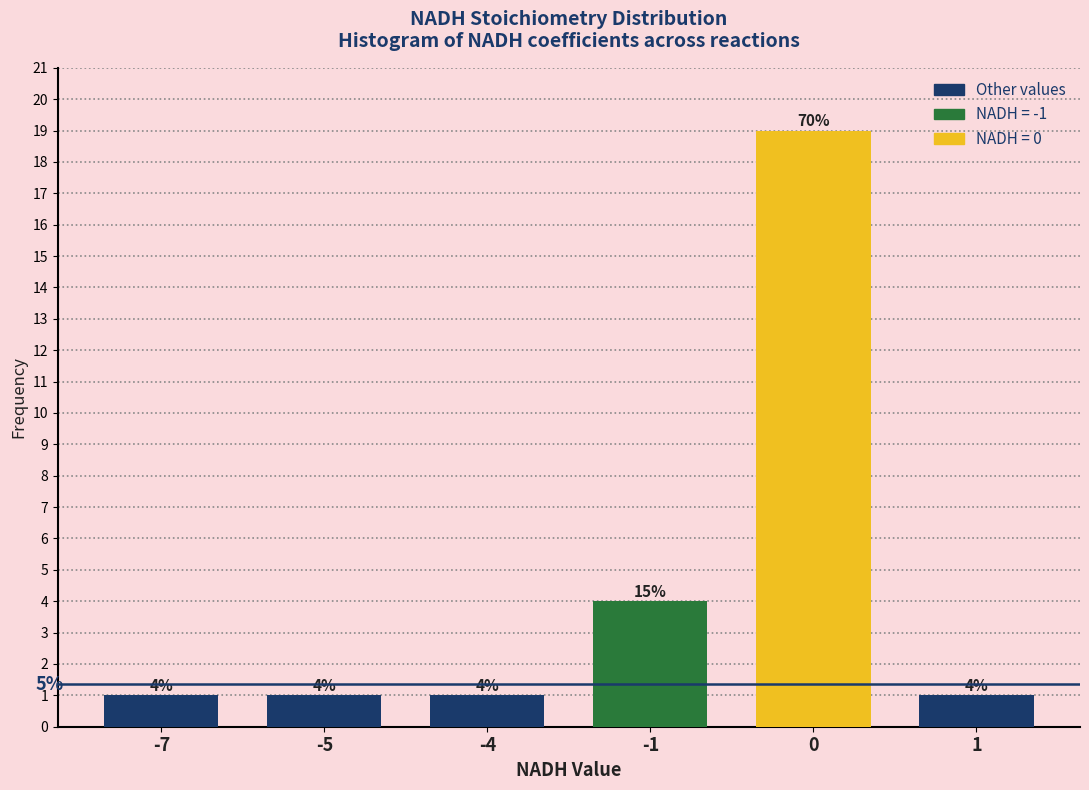

Reading left to right, transcribe all the data shown in this chart.

1	1	1	4	19	1